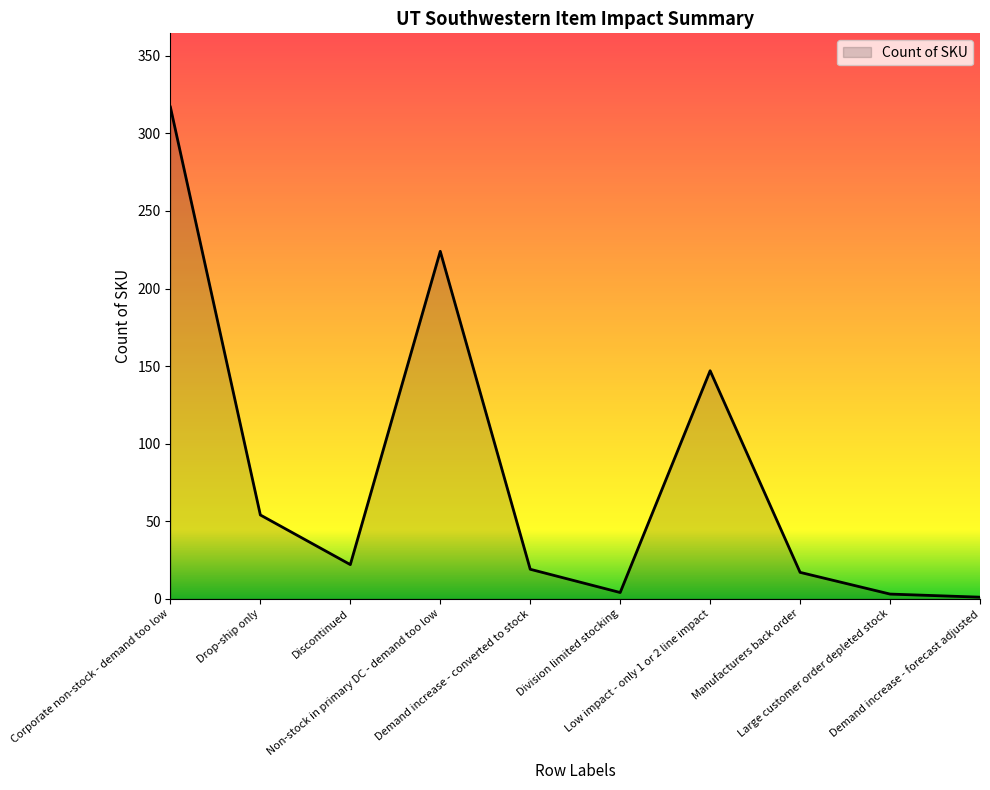

What is the maximum value shown in the chart?

317